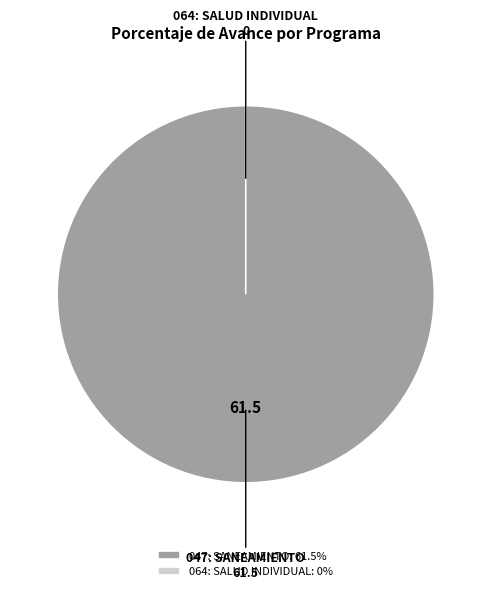

To the nearest percent, what is the combined percentage of 047: SANEAMIENTO and 064: SALUD INDIVIDUAL?

100%